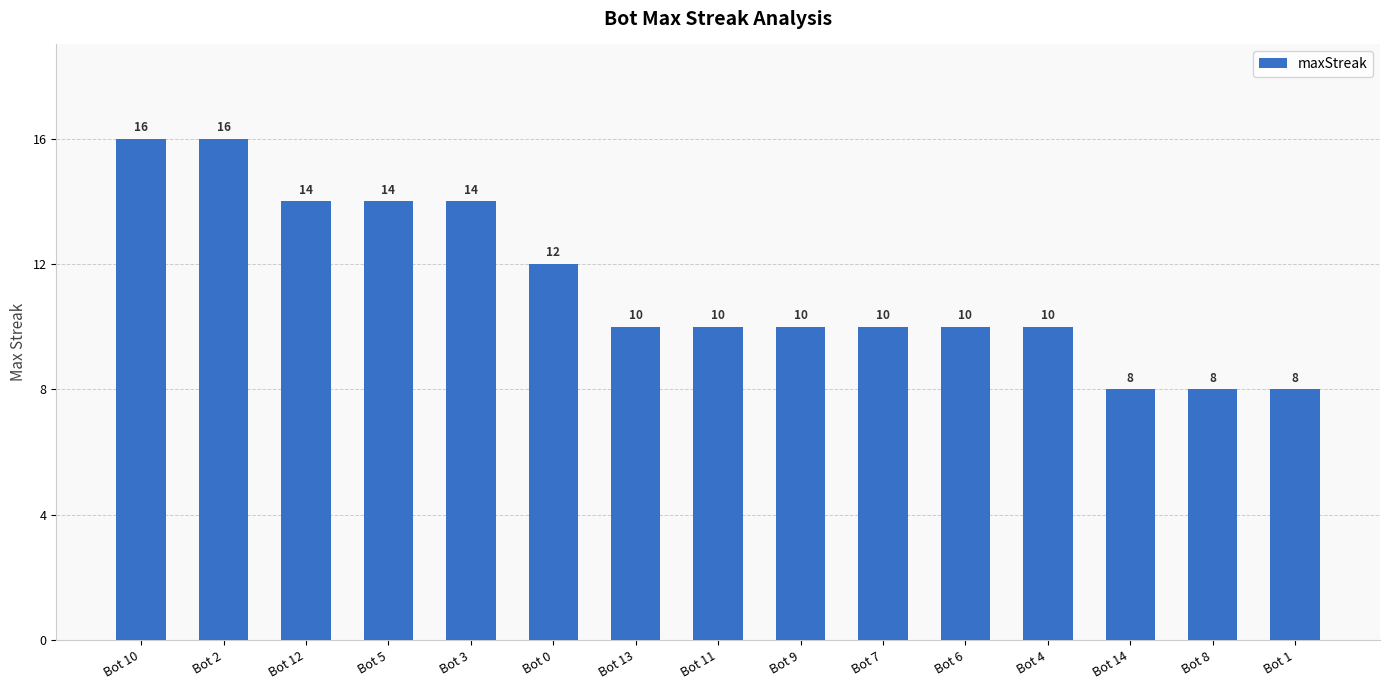

Reading right to left, extract all data points from this chart.

8	8	8	10	10	10	10	10	10	12	14	14	14	16	16